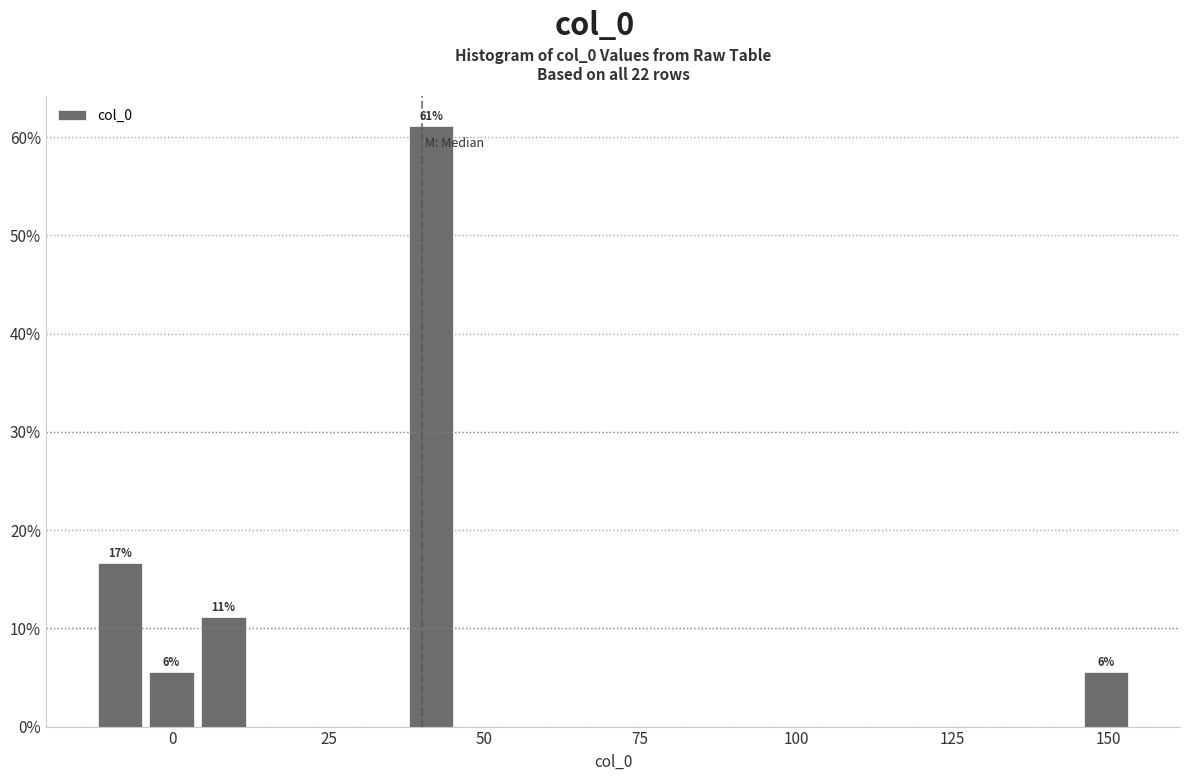

Around what value on the x-axis is the tallest bar? Give the approximate position of its centre, as read against the axis.

40